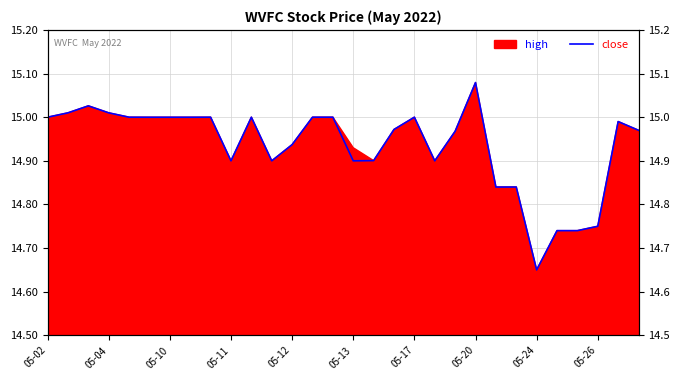

Reading left to right, extract all data points from this chart.

15.0	15.0	15.0	15.0	15.0	15.0	15.0	15.0	15.0	14.9	15.0	14.9	14.9	15.0	15.0	14.9	14.9	15.0	15.0	14.9	15.0	15.1	14.8	14.8	14.7	14.7	14.7	14.8	15.0	15.0